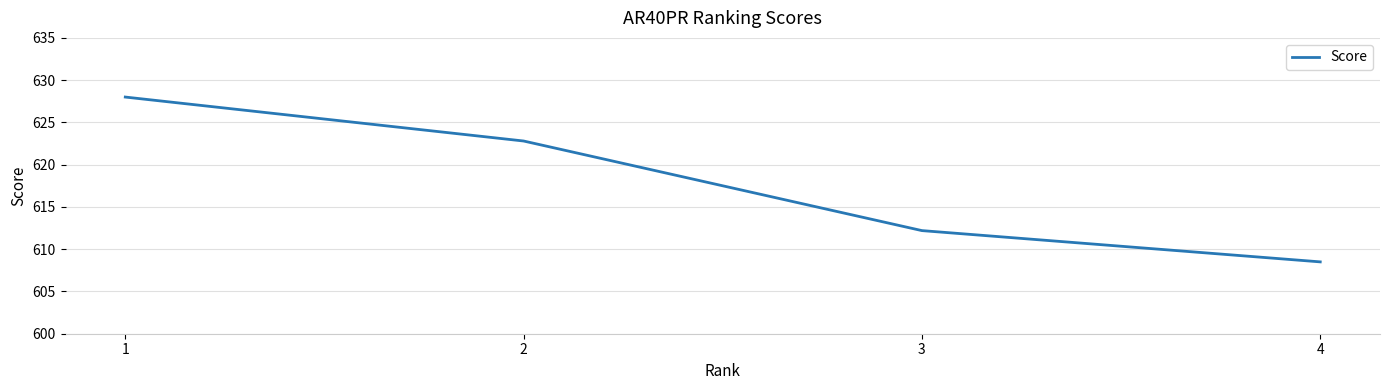

Which category has the highest value across all series?

1